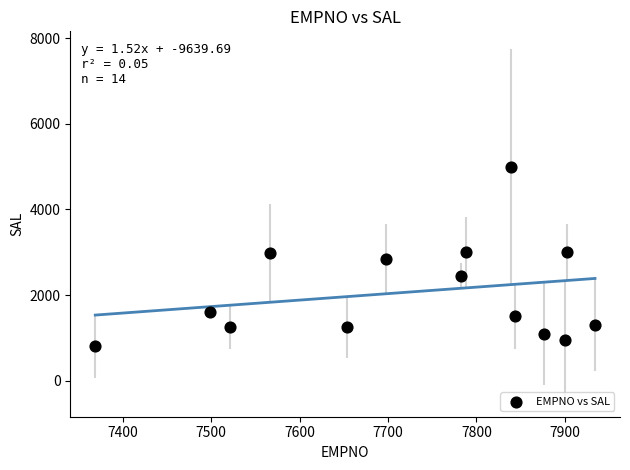

What is the range of X values (max minus min)?

565